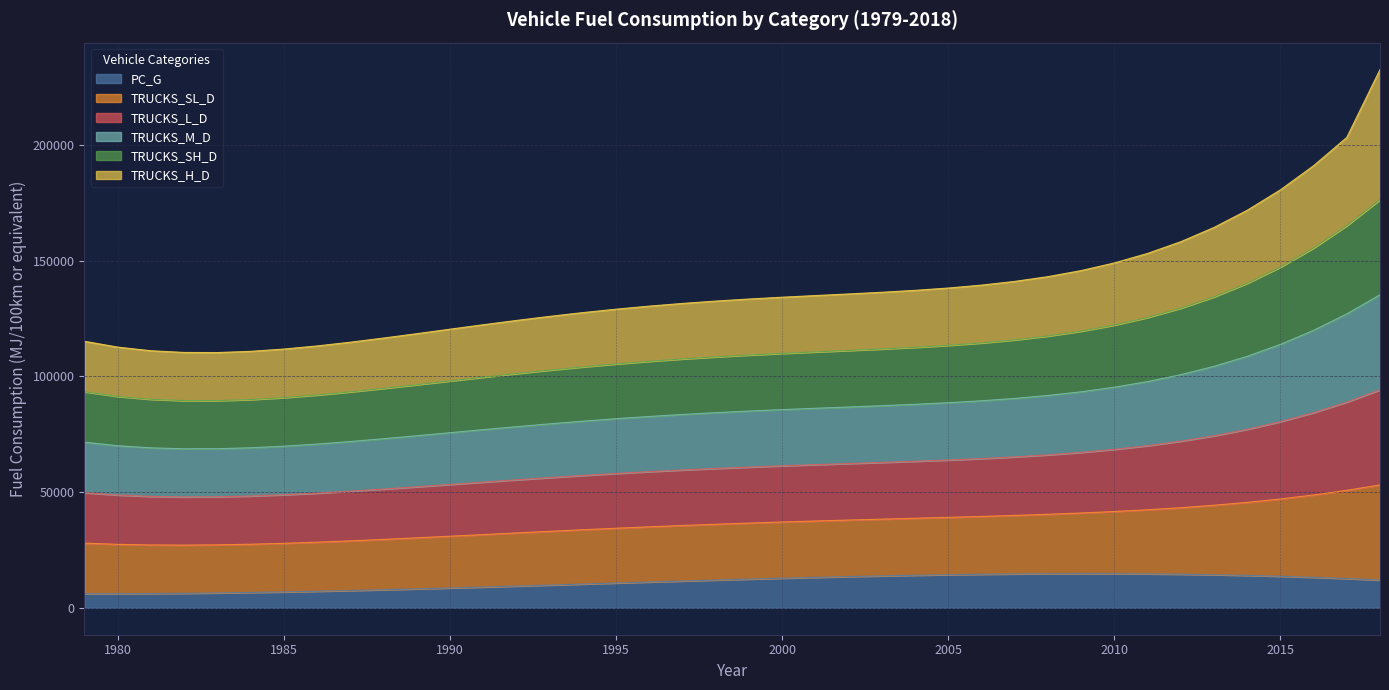

At which category is the sum across all series the highest?

2018